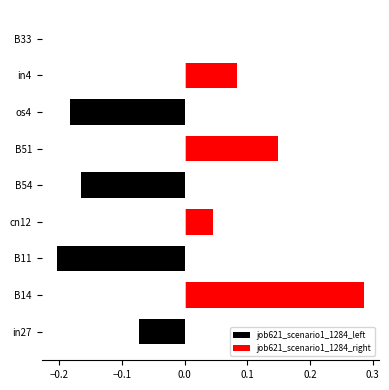

How many job621_scenario1_1284_left values are between 0 and 1?

5